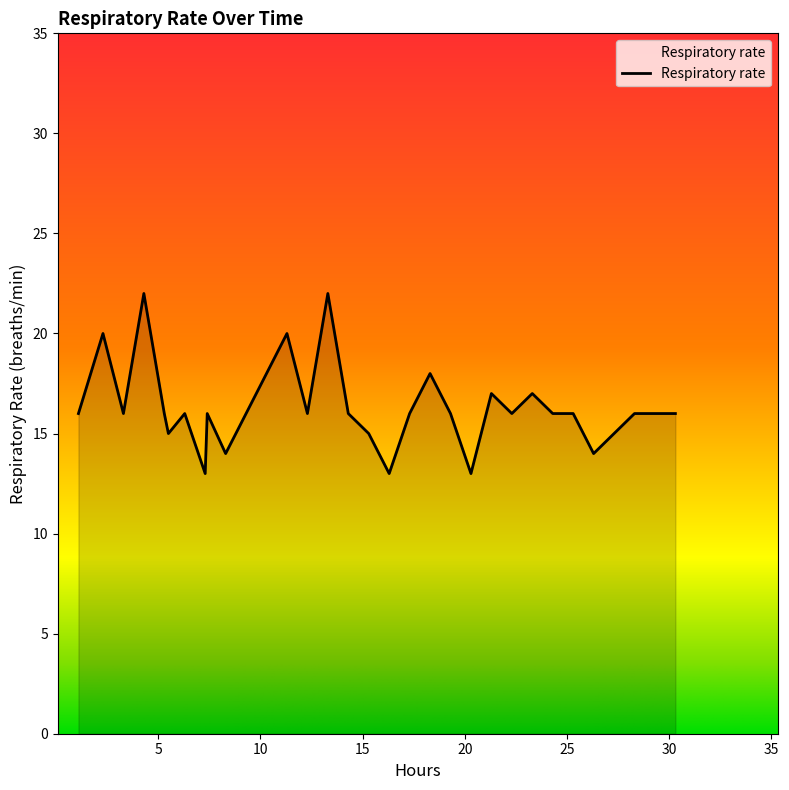

What is the greatest value displayed?

22